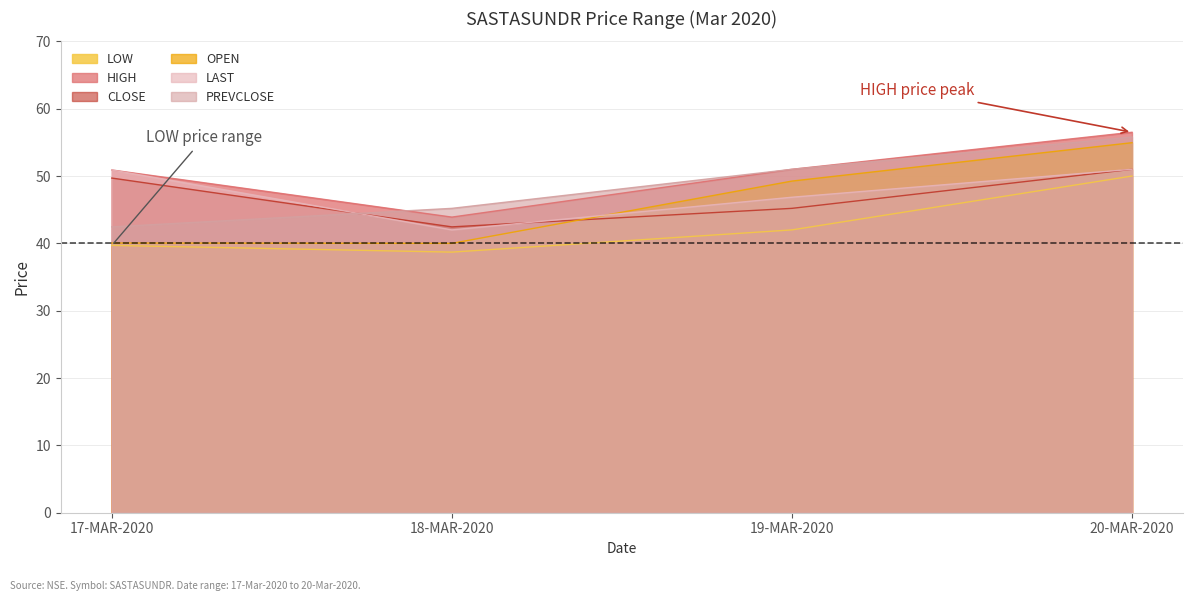

What is the label of the 1st point from the left?

17-MAR-2020